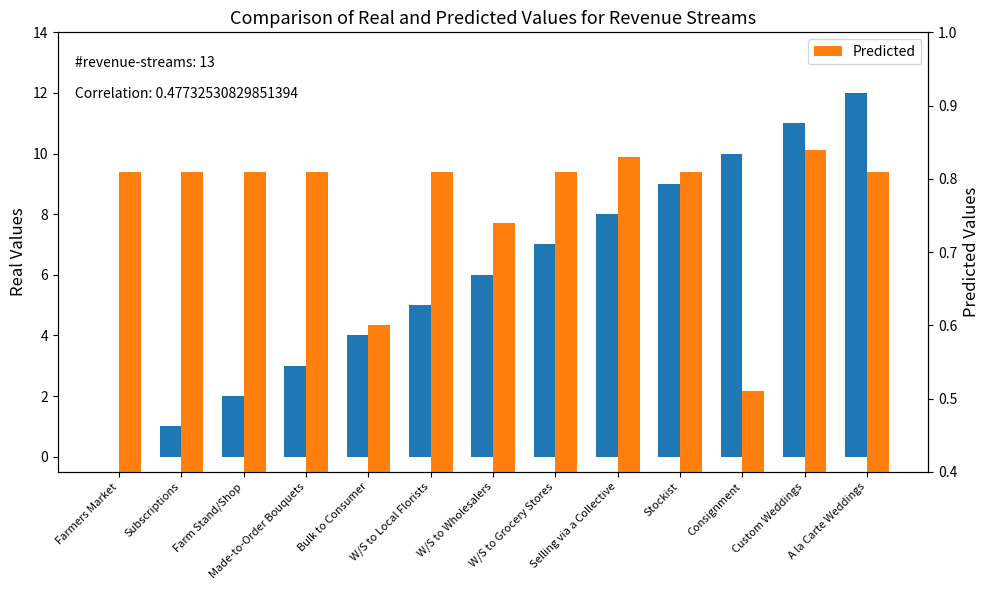

Count the Predicted values in the range 0 to 1.

13